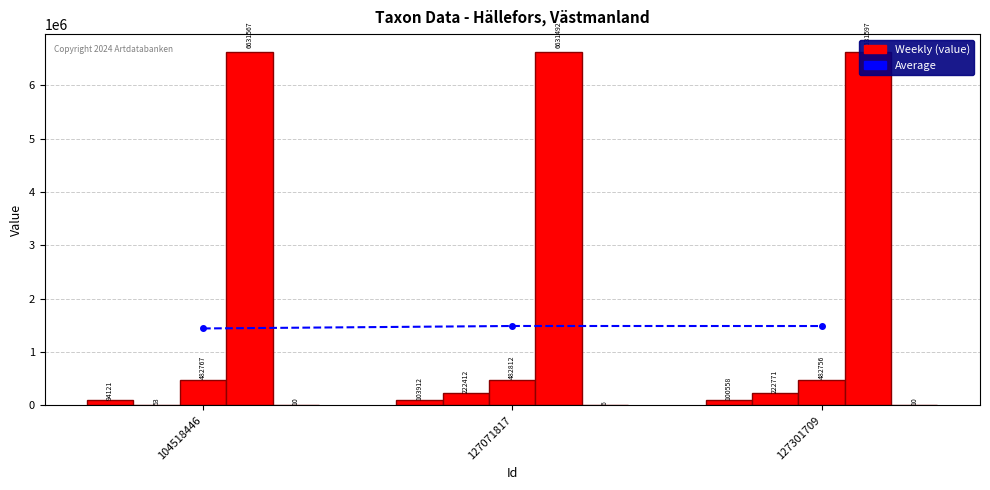

Where is Noggrannhet nearest to the value 8?

104518446